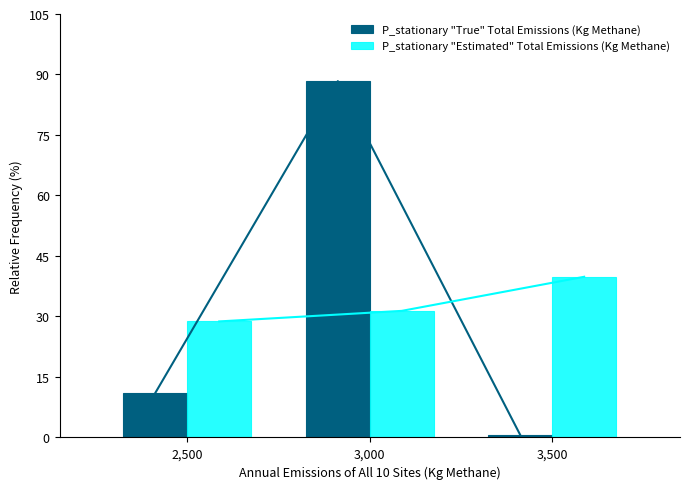

How many values in the P_stationary "Estimated" Total Emissions (Kg Methane) series are below 31?

1